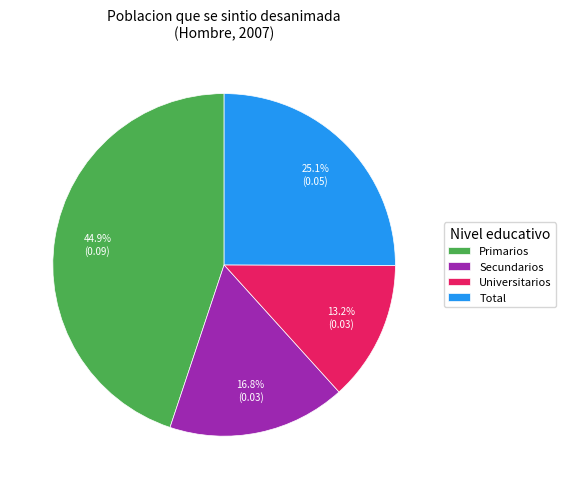

How many segments does this pie chart have?

4